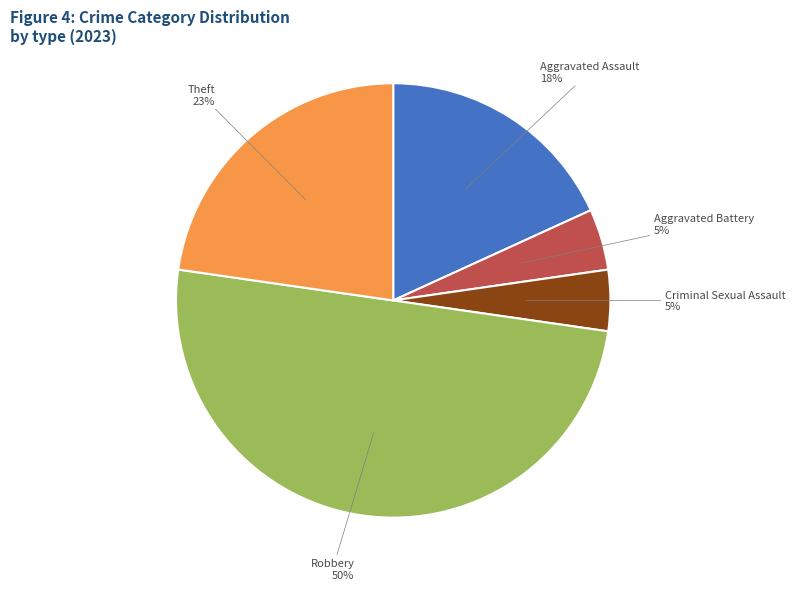

To the nearest percent, what is the difference between the largest and smallest slice percentages?

45%